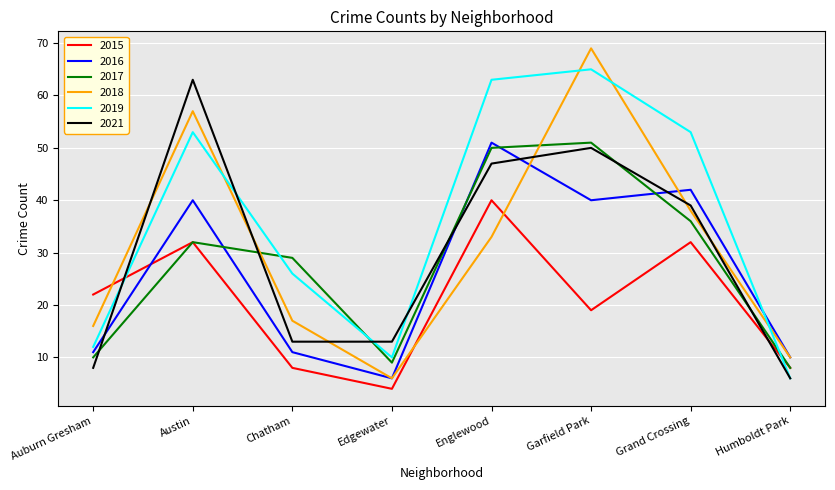

Between Auburn Gresham and Austin, which series saw the biggest shift?

2021